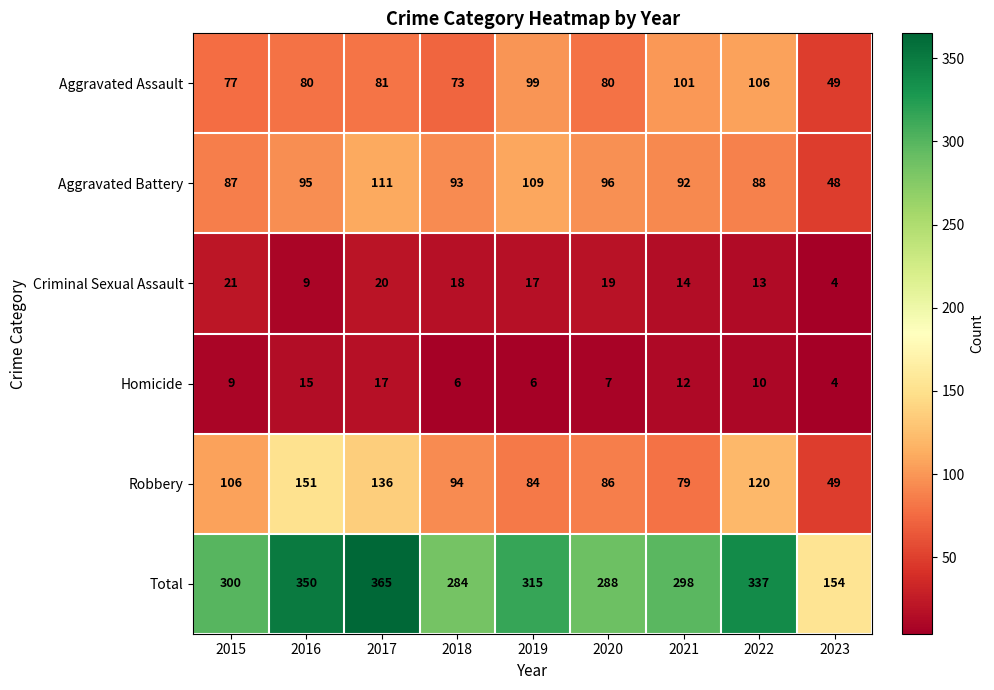

What is the spread (max minus min) of values at 2015?

291